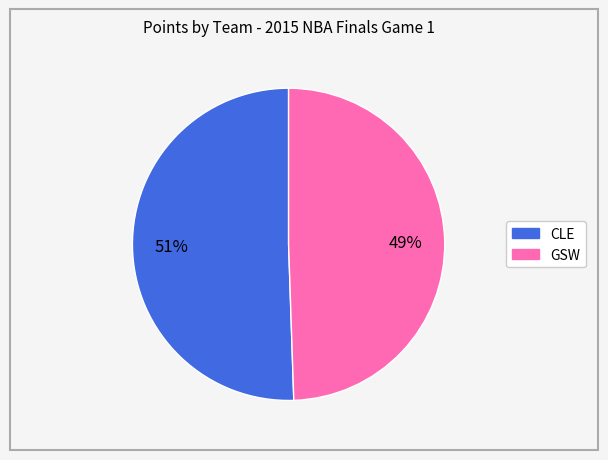

How many segments does this pie chart have?

2